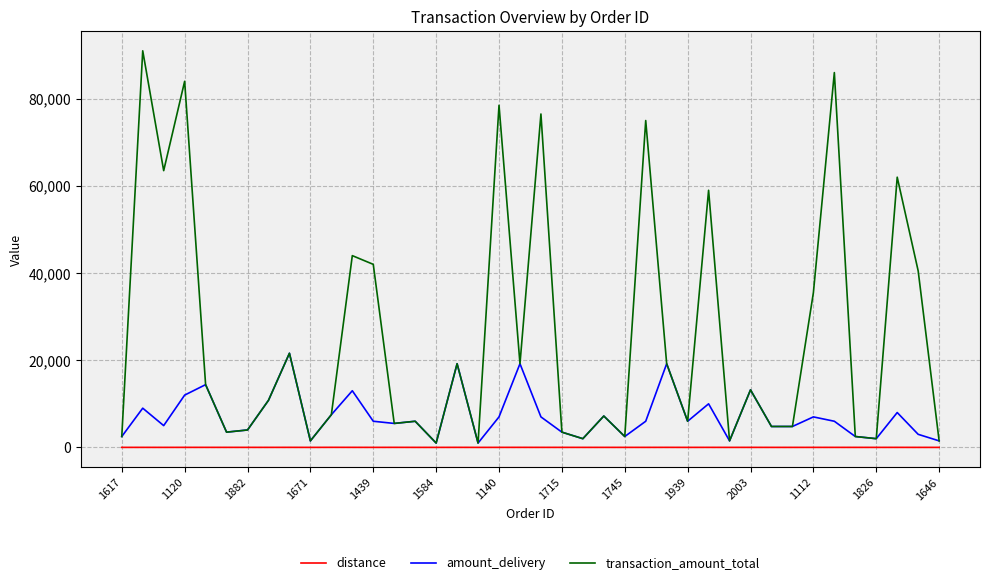

What is the sum of all transaction_amount_total values?

1025900.0